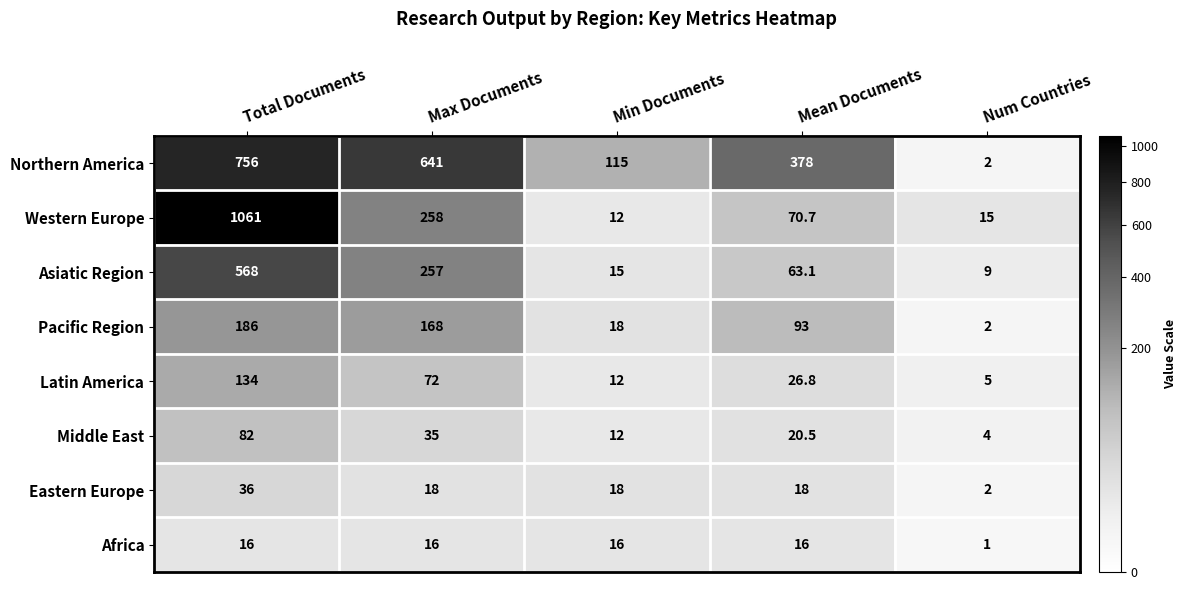

Is it true that Africa equals 1.5 at Num Countries?

False